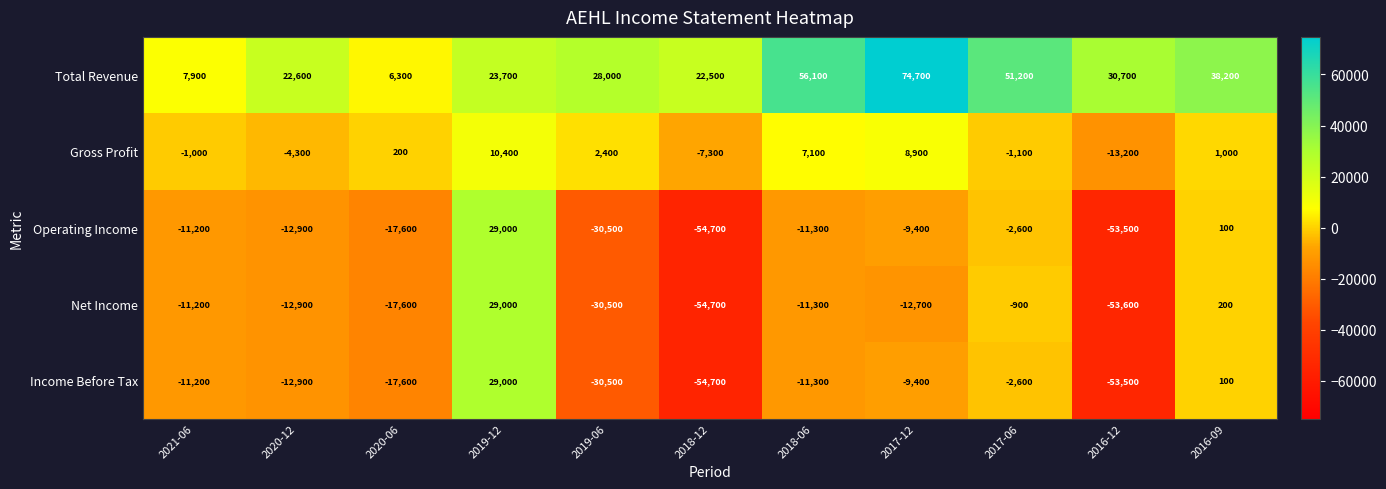

Where does the Income Before Tax series first go above -11300?

2021-06